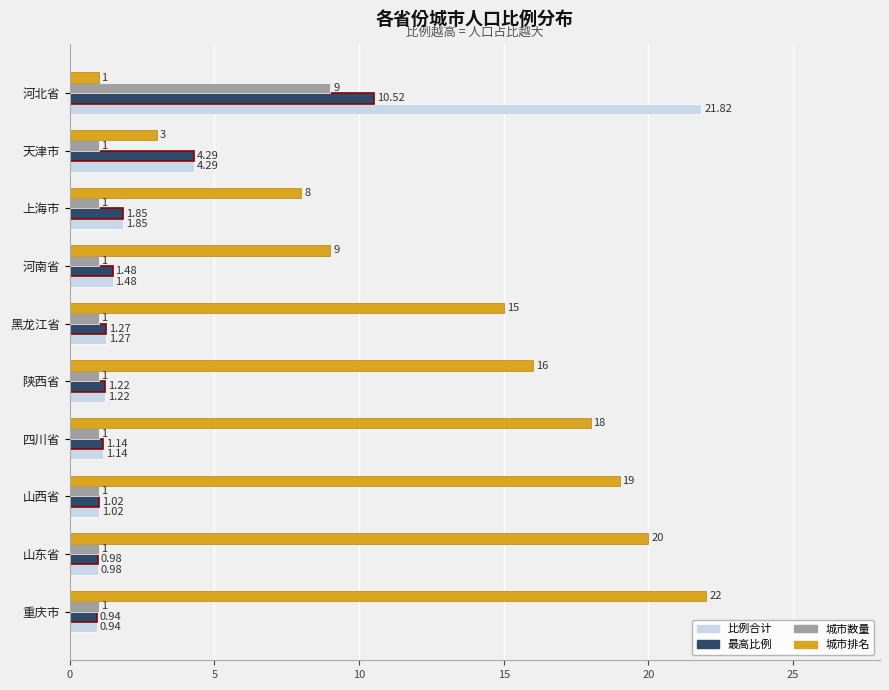

What is the spread (max minus min) of values at 黑龙江省?

14.0